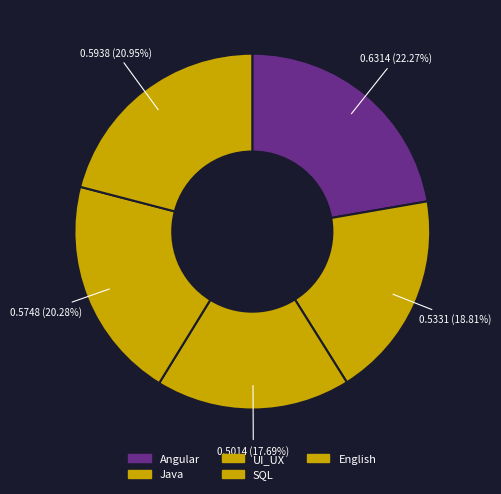

Which category has the biggest portion of the pie?

Angular